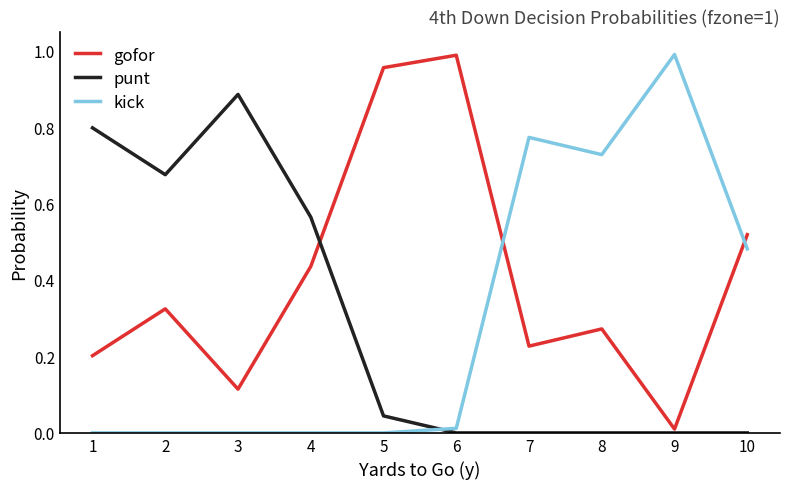

Is it true that kick equals 0.8 at 7?

True